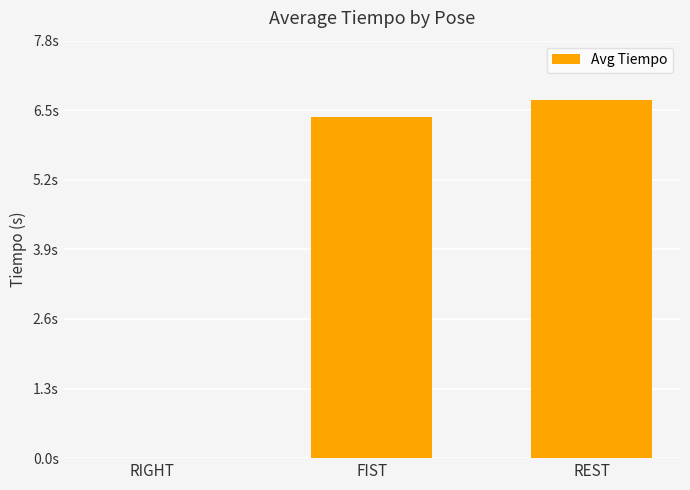

Are the bars horizontal?

No